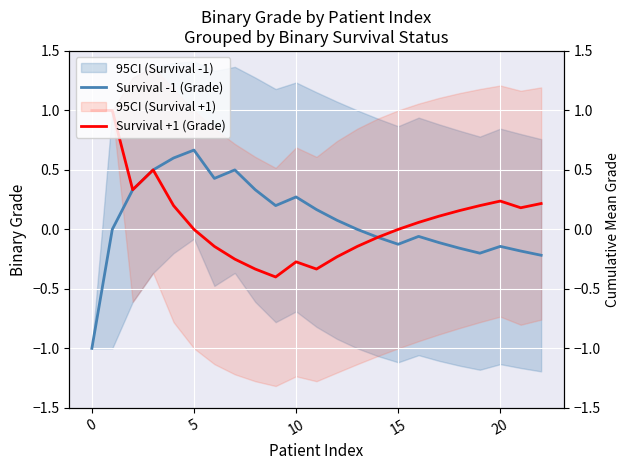

True or false: Survival +1 (Grade) has a value of -0.3 at 8.

True